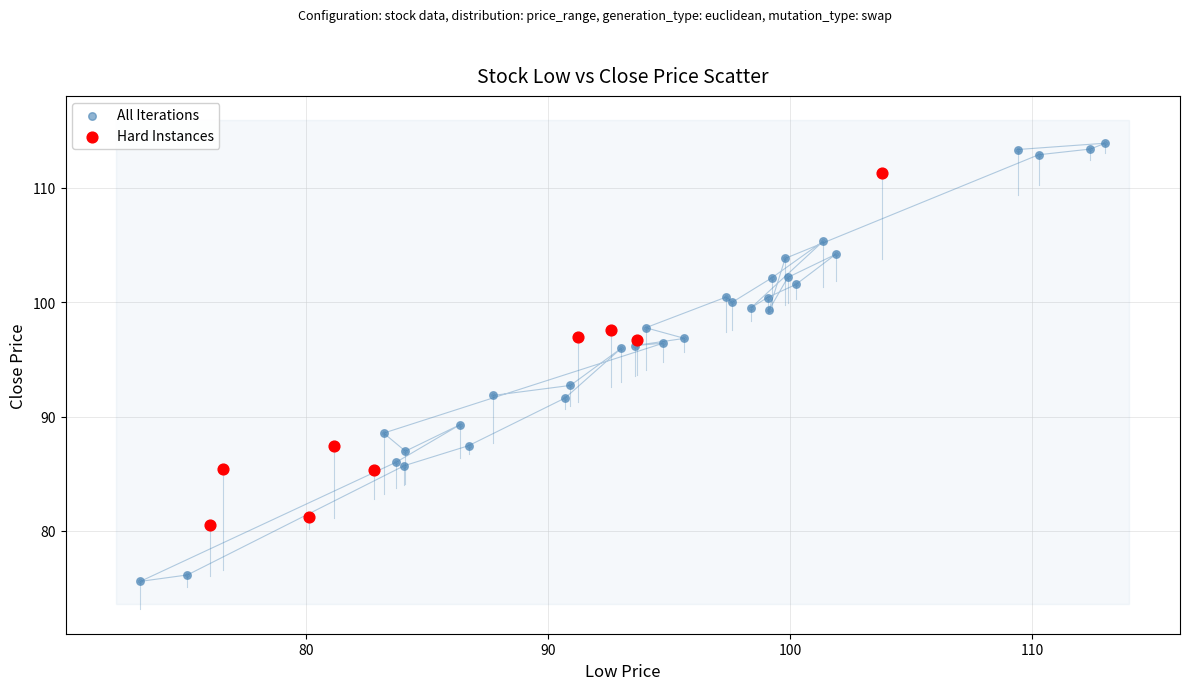

Which series reaches the minimum Y coordinate?

All Iterations